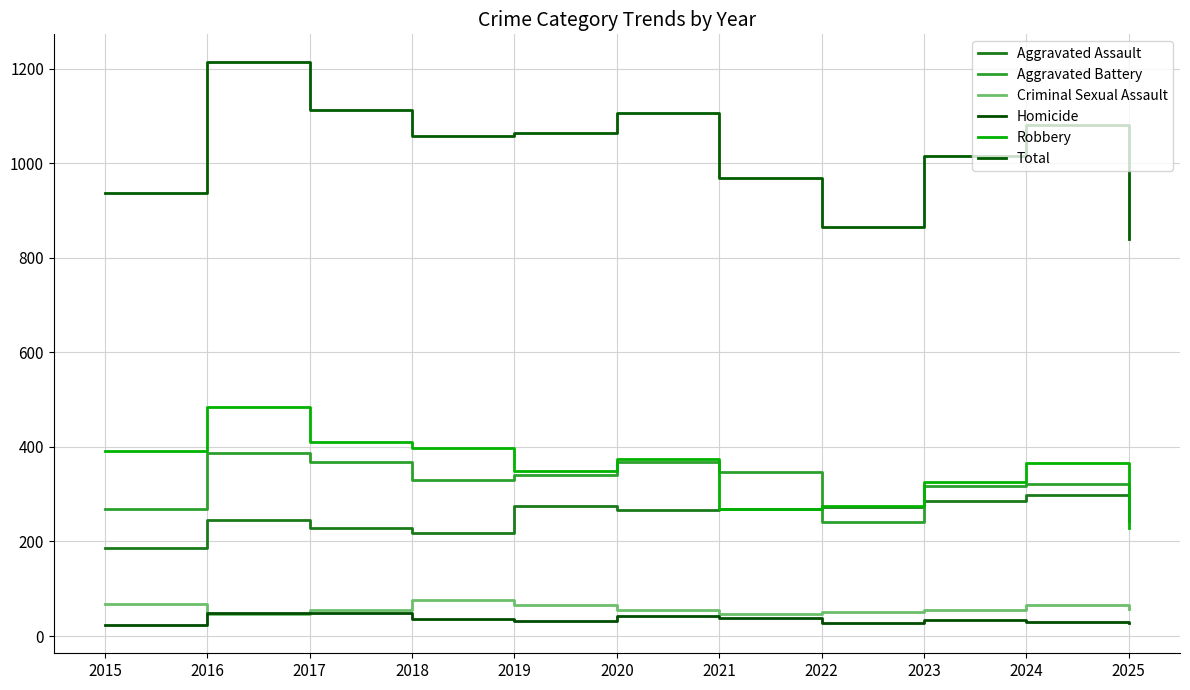

What is the difference between the highest and lowest values at 2023?

982